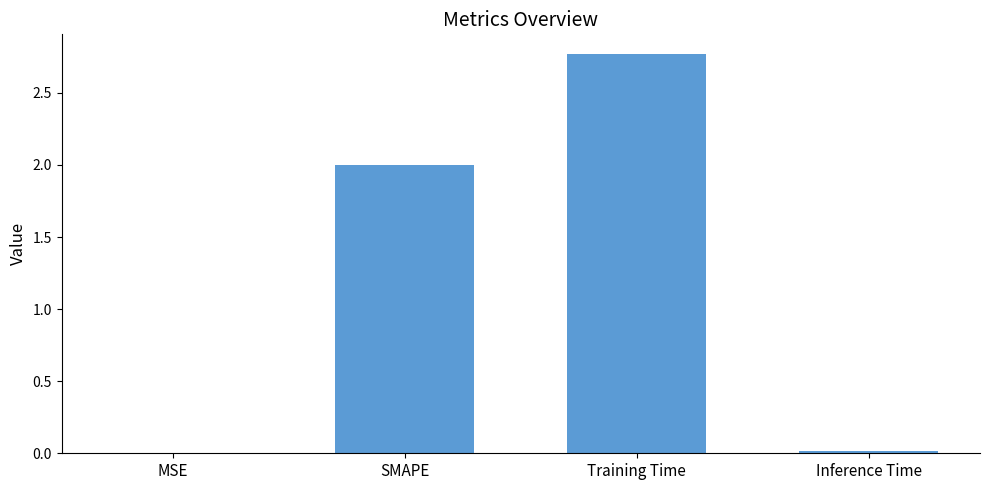

What is the sum of all values?

4.8